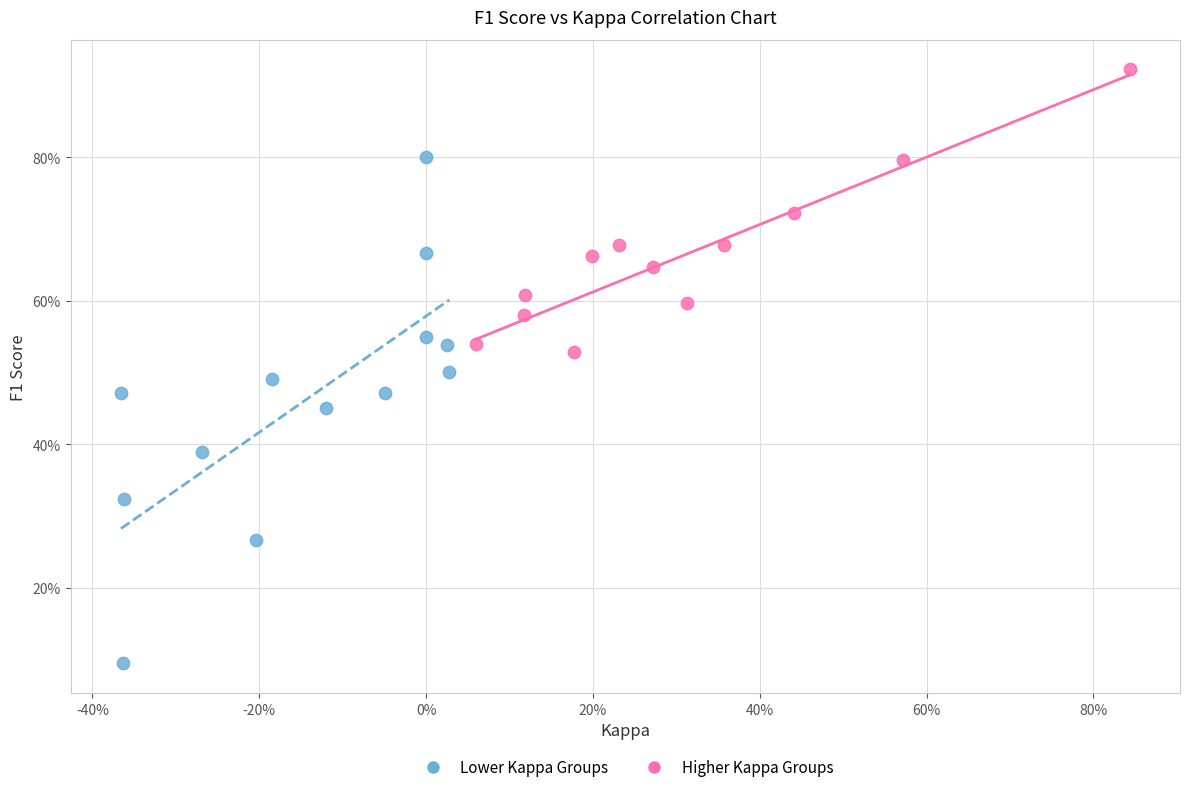

What are all the series names shown in the legend?

Lower Kappa Groups, Higher Kappa Groups